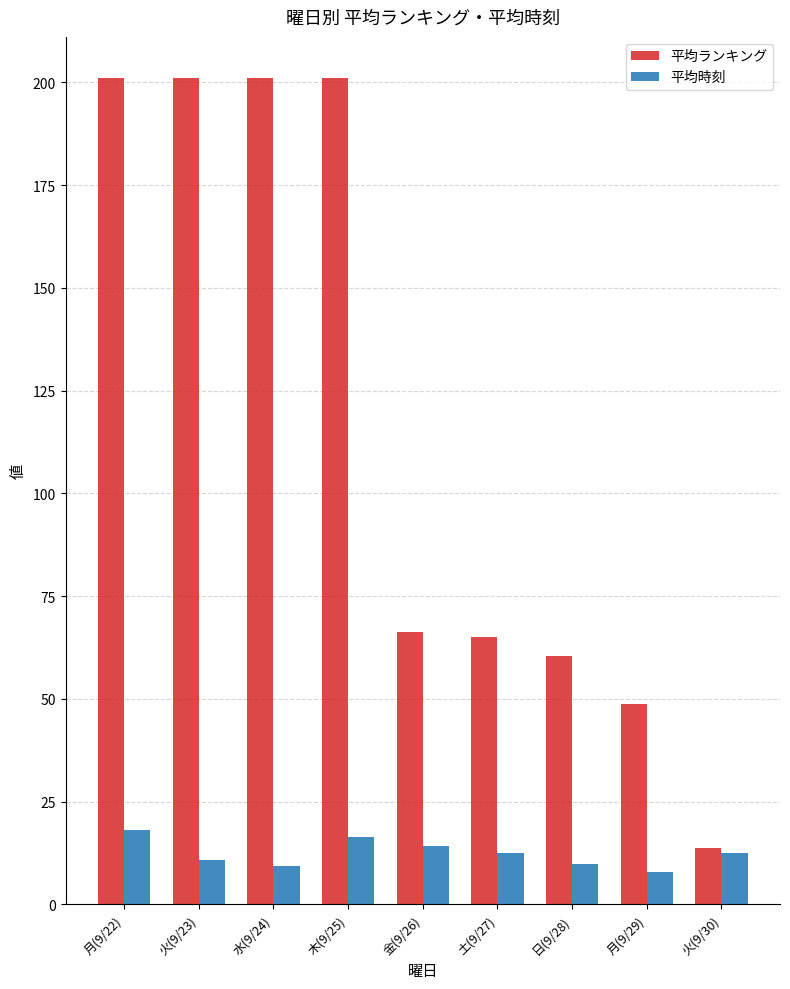

Where does the 平均時刻 series first go above 12?

月(9/22)